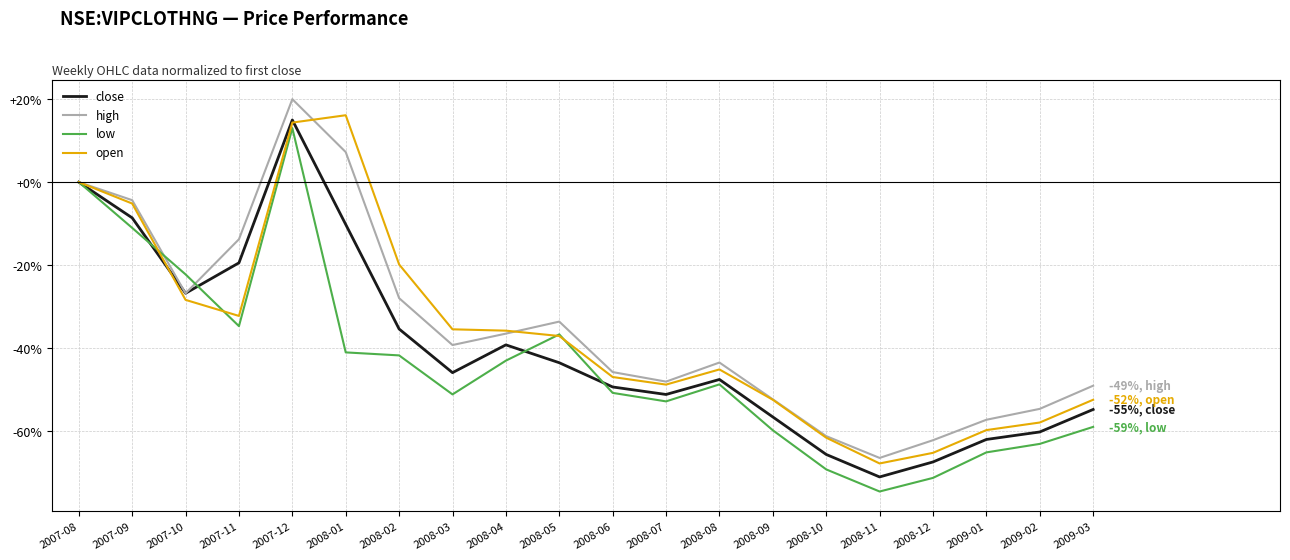

True or false: close and open cross at least once.

True